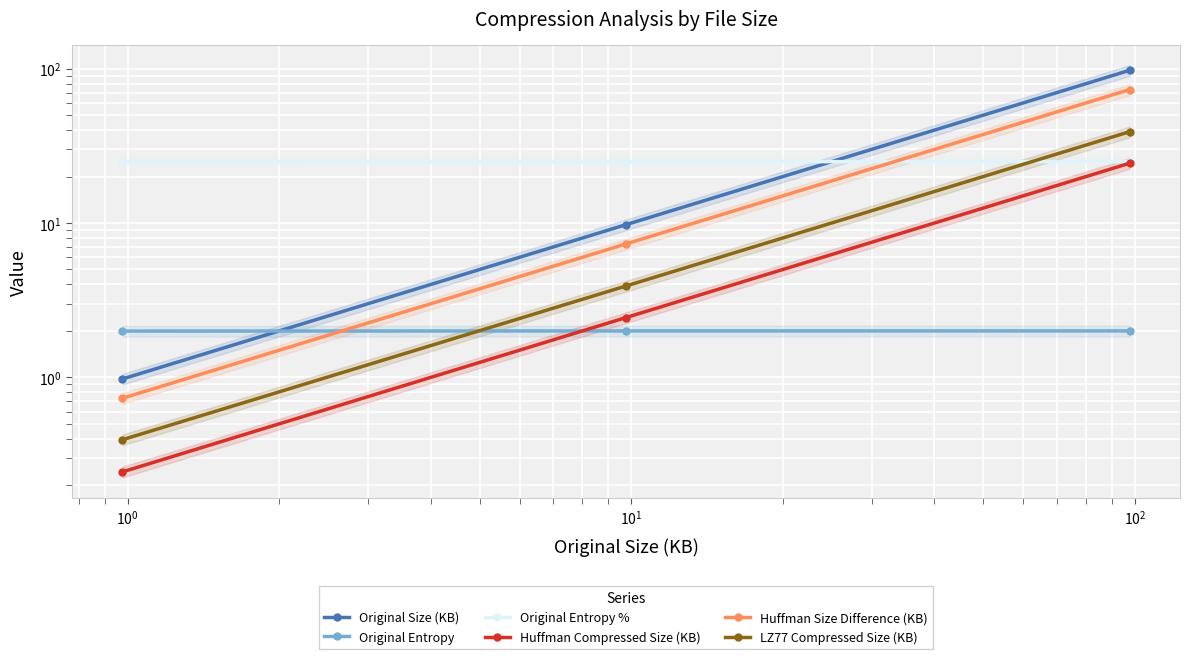

How many data points in Original Size (KB) are above 9?

2